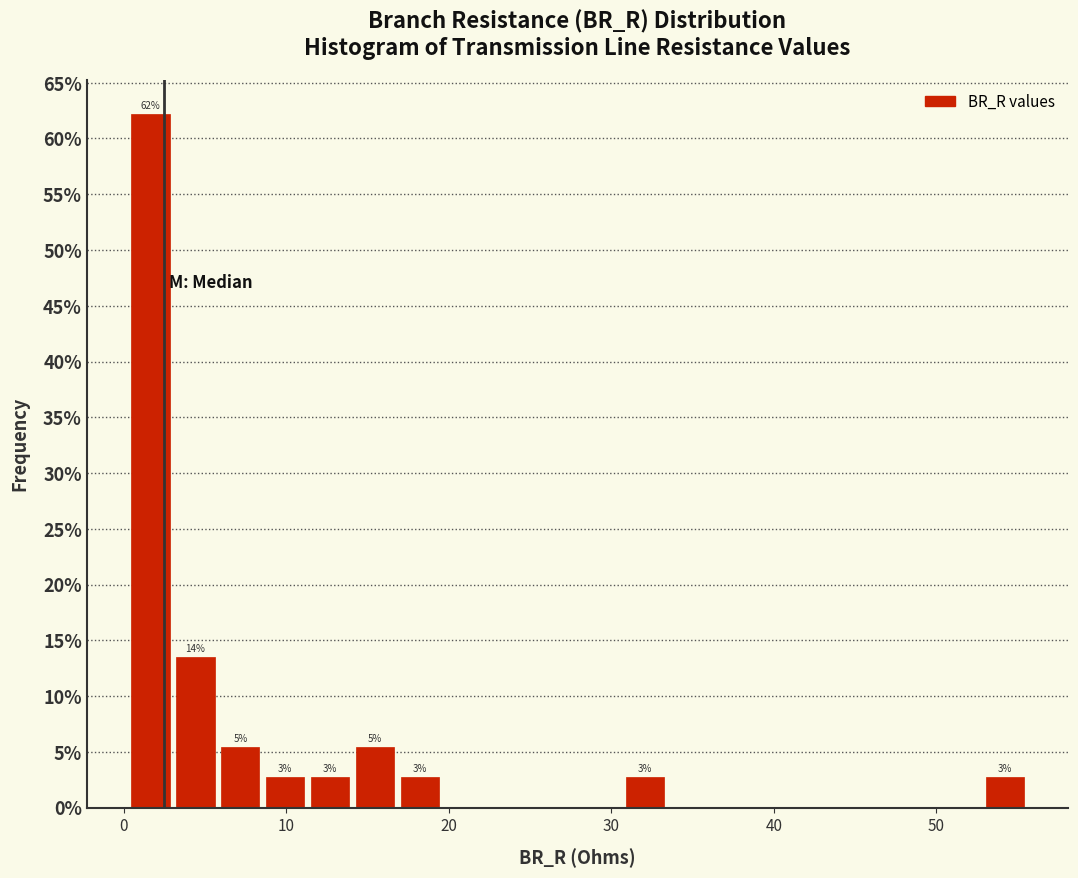

Around what value on the x-axis is the tallest bar? Give the approximate position of its centre, as read against the axis.

2